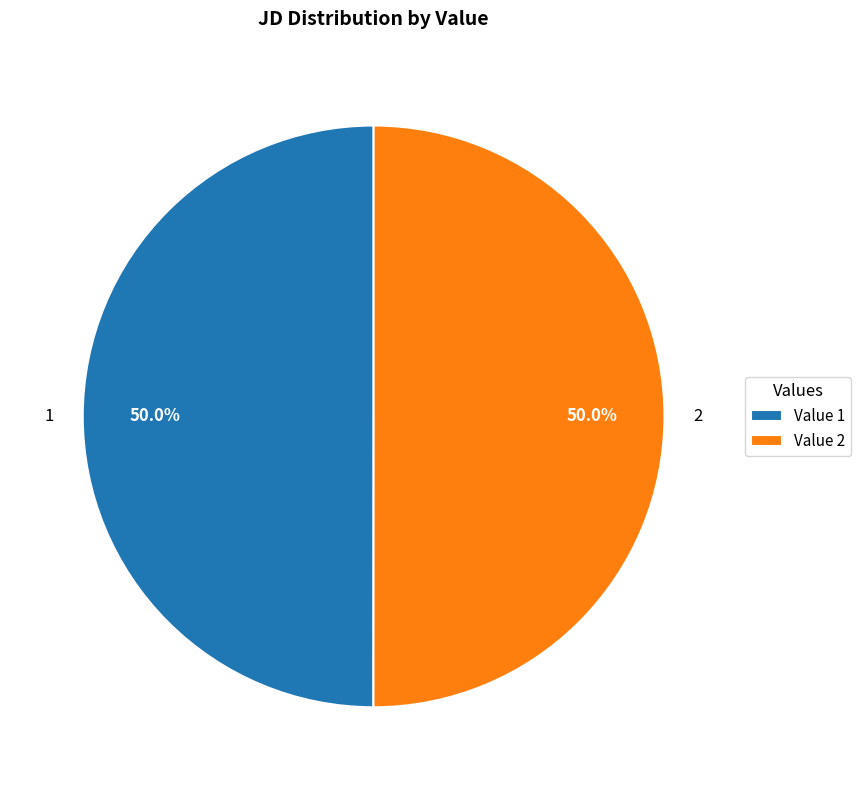

To the nearest percent, what portion does 2 represent?

50%